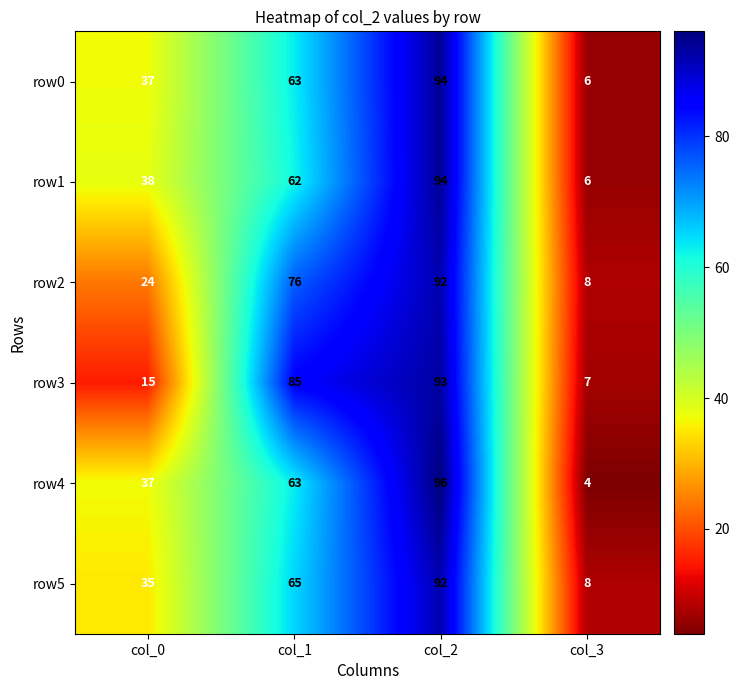

What is the maximum value shown in the chart?

96